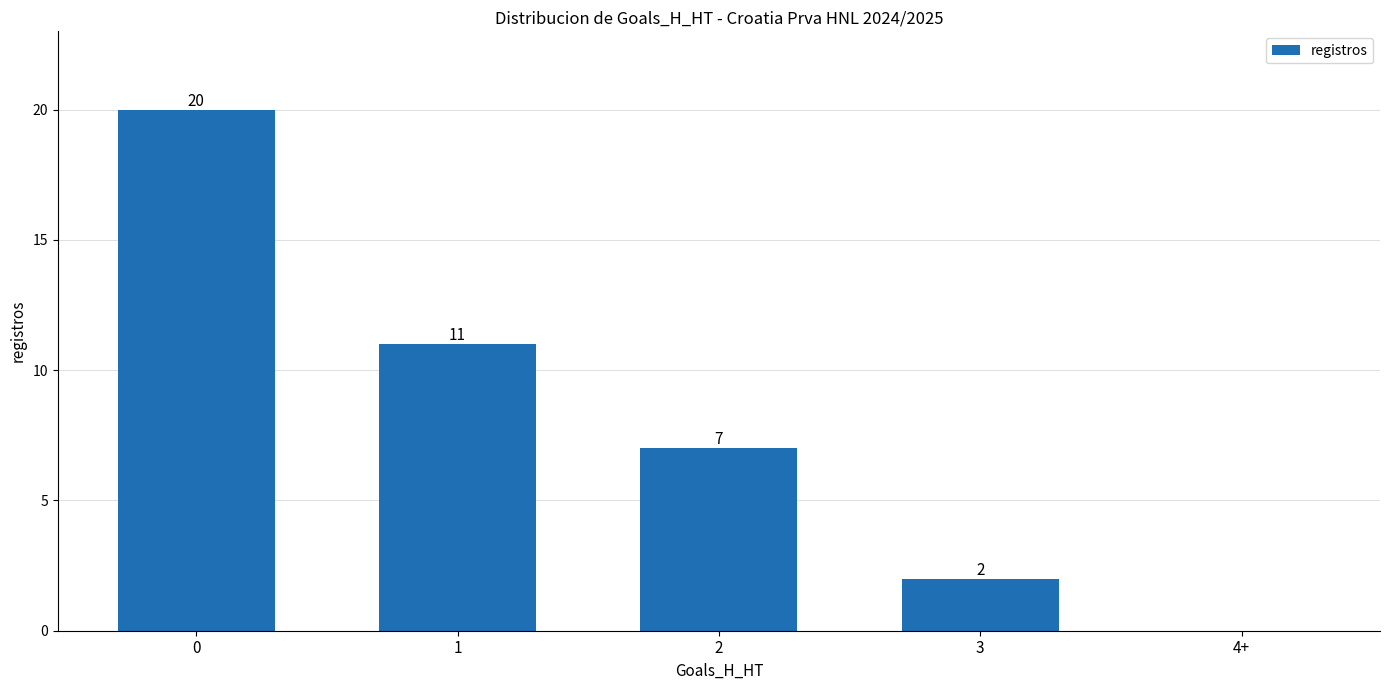

What is the sum of the values at 0 and 3?

22